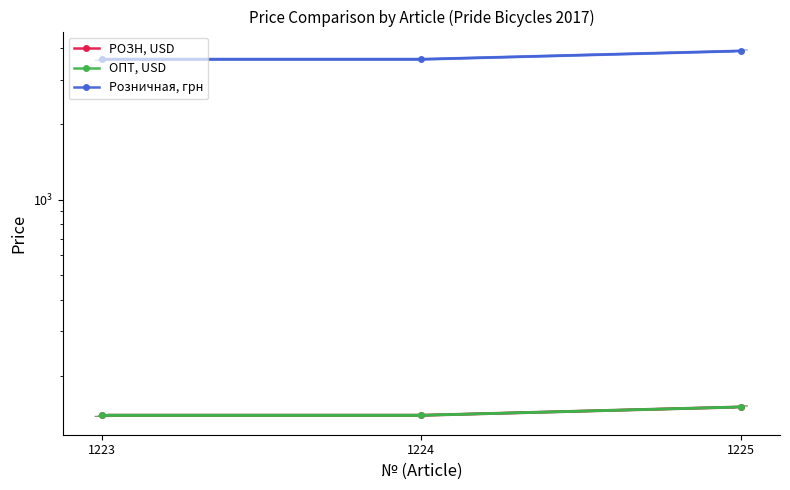

Read the Розничная, грн value at 1224, to the nearest 50.

3600